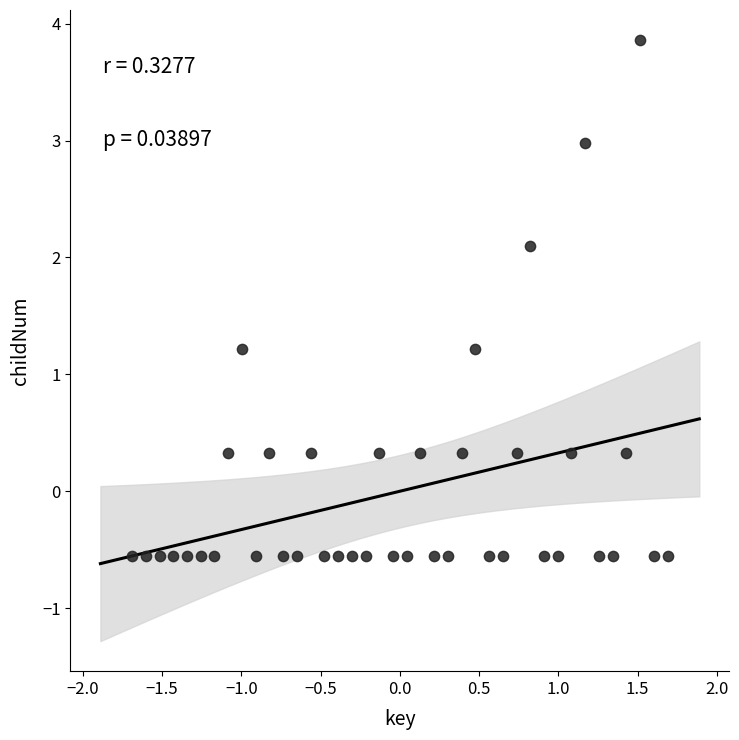

What is the range of X values (max minus min)?

3.4